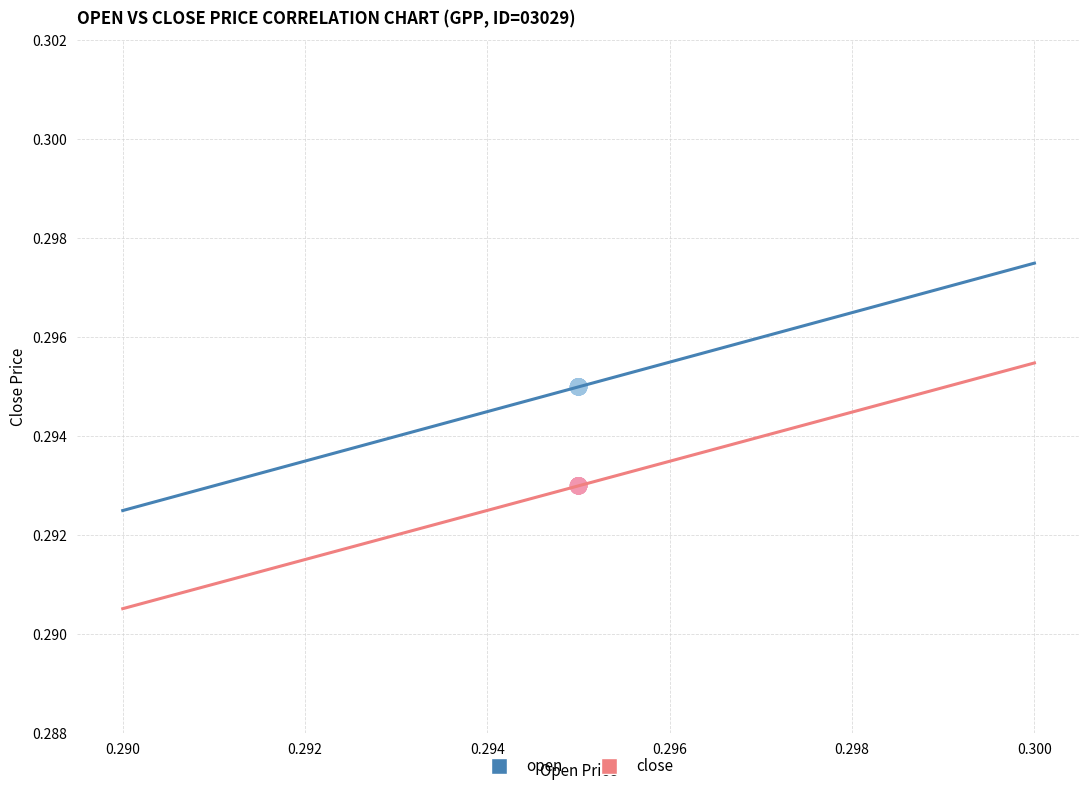

What are all the series names shown in the legend?

open, close